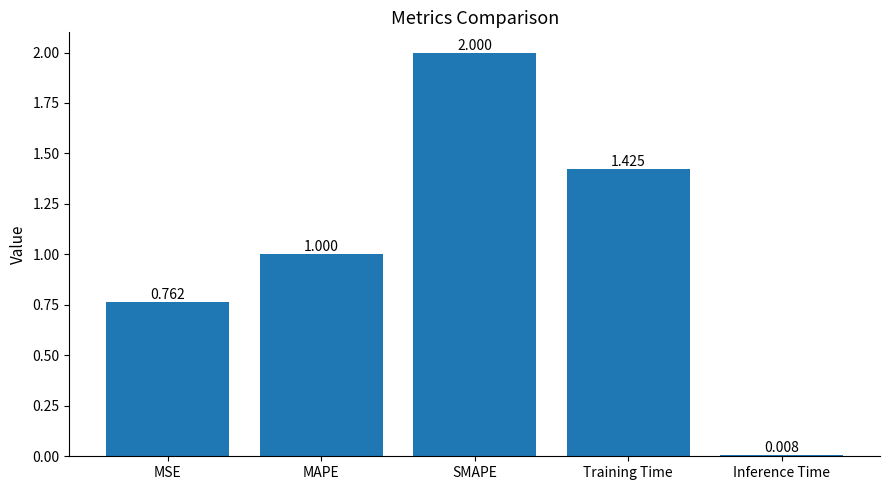

Where is the data nearest to the value 1?

MAPE